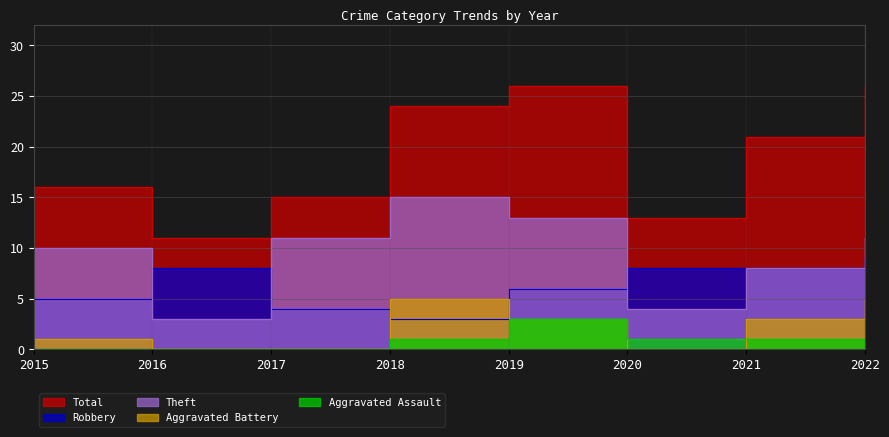

Where is Total nearest to the value 18?

2015